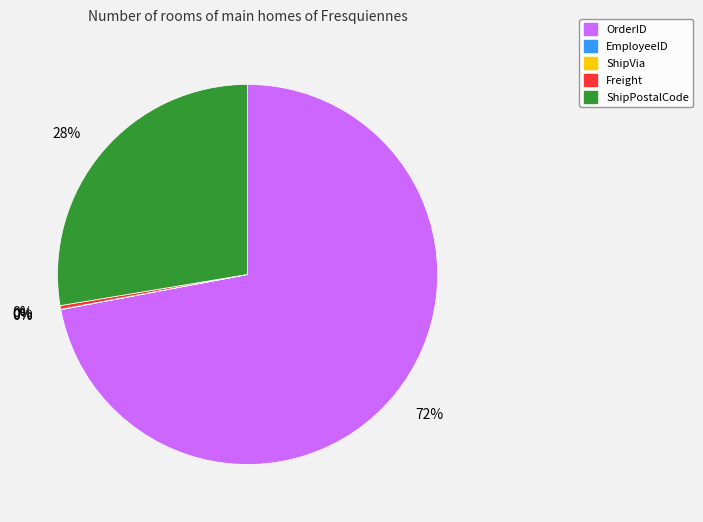

Is the sum of Freight and ShipPostalCode greater than half?

No